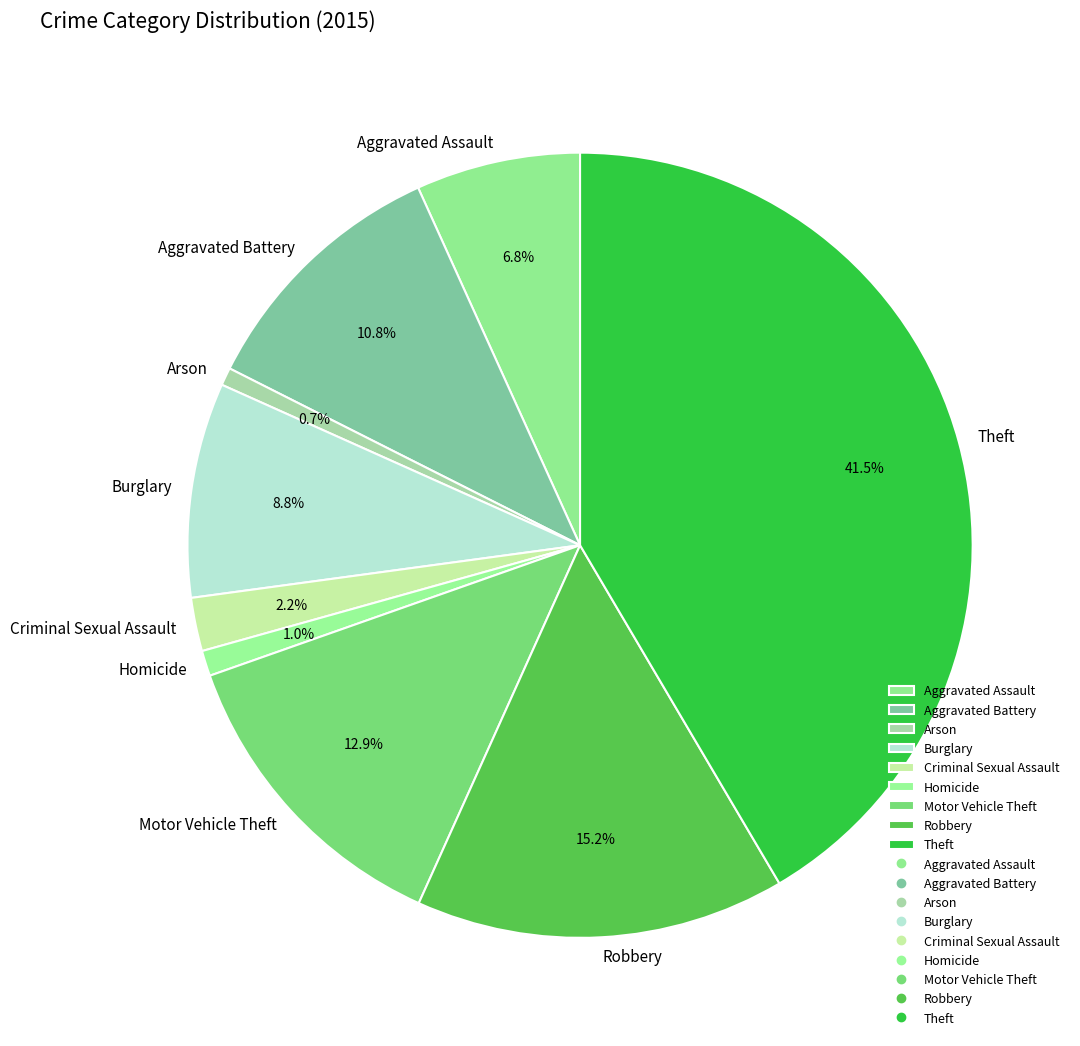

Which slice is the largest?

Theft